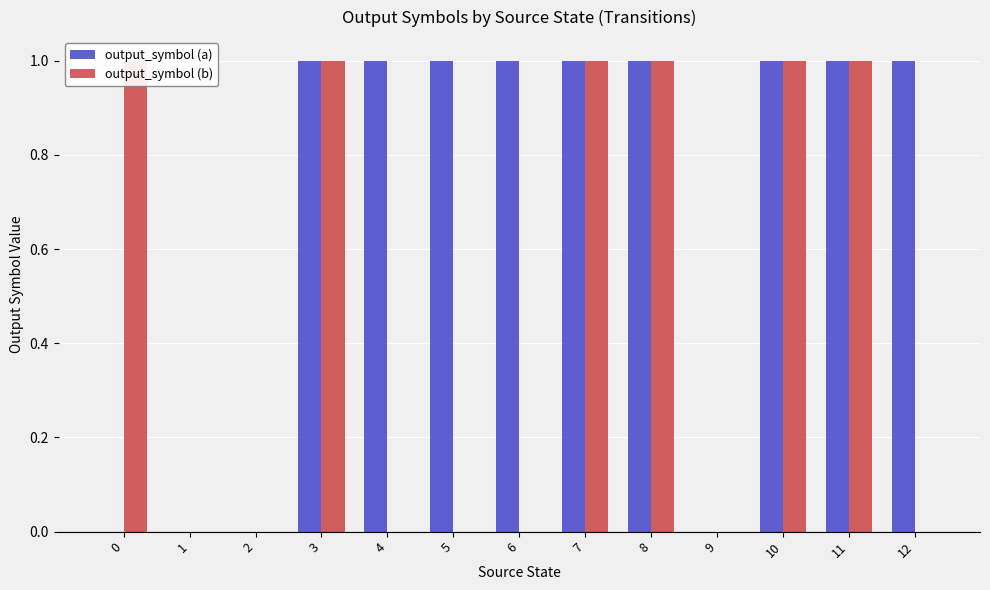

Reading left to right, list all the values displayed in this chart.

output_symbol (a): 0=0	1=0	2=0	3=1	4=1	5=1	6=1	7=1	8=1	9=0	10=1	11=1	12=1
output_symbol (b): 0=1	1=0	2=0	3=1	4=0	5=0	6=0	7=1	8=1	9=0	10=1	11=1	12=0